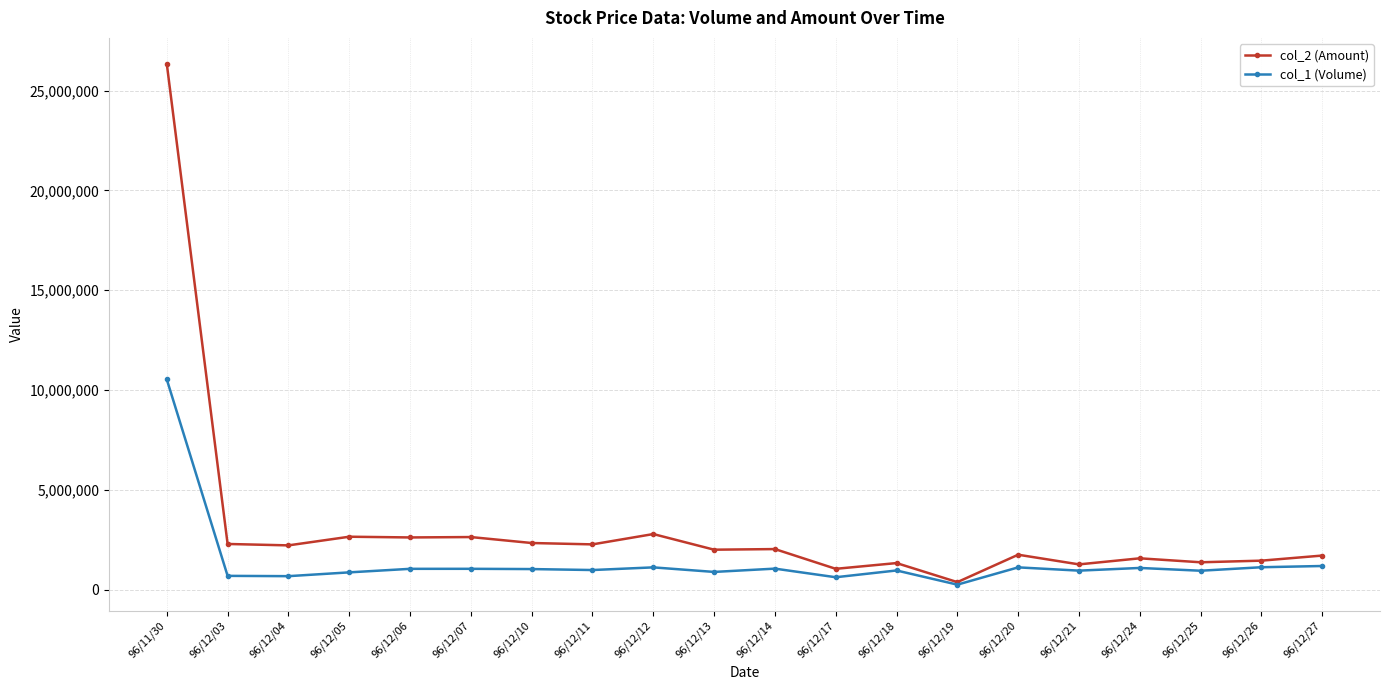

The col_1 (Volume) series shows 1037000 at 96/12/10. True or false?

True